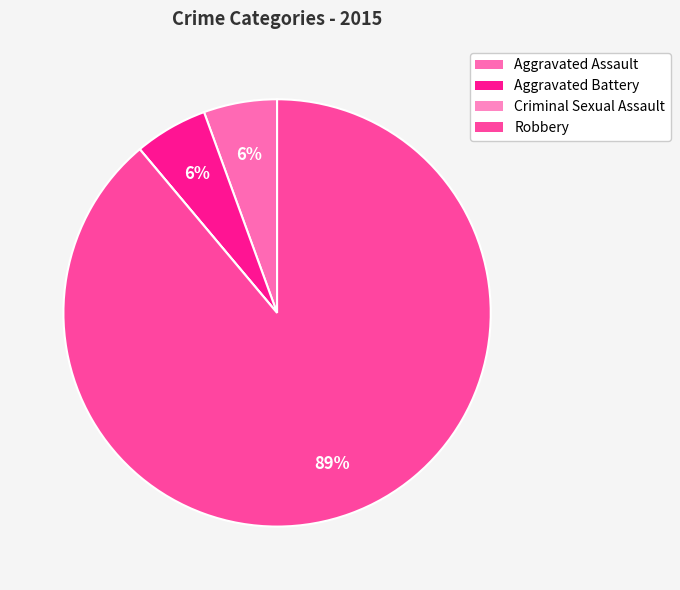

Does any single category account for the majority?

Yes